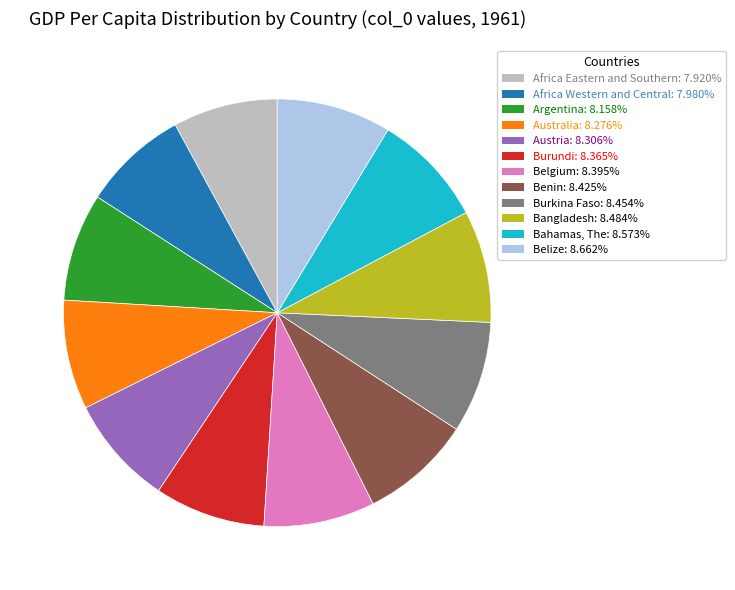

Approximately how many times larger is the value at Austria compared to Africa Eastern and Southern?

1.0